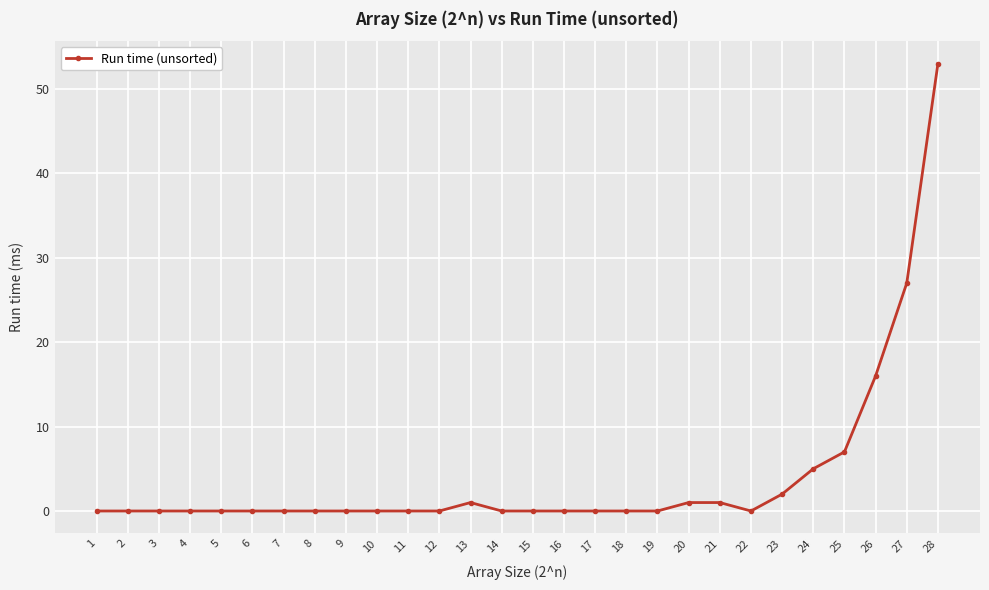

Reading right to left, transcribe all the data shown in this chart.

28=53	27=27	26=16	25=7	24=5	23=2	22=0	21=1	20=1	19=0	18=0	17=0	16=0	15=0	14=0	13=1	12=0	11=0	10=0	9=0	8=0	7=0	6=0	5=0	4=0	3=0	2=0	1=0